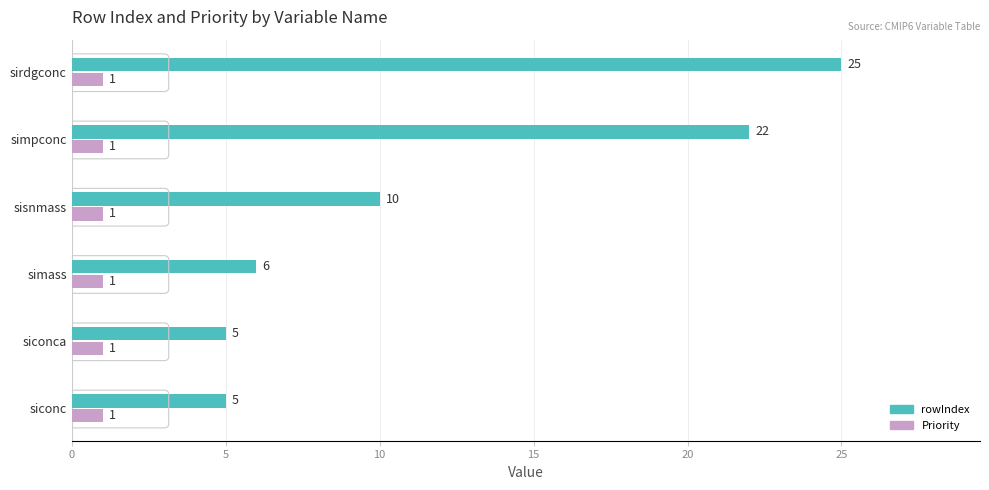

Is the value of rowIndex at sirdgconc greater than the value of Priority at simpconc?

Yes